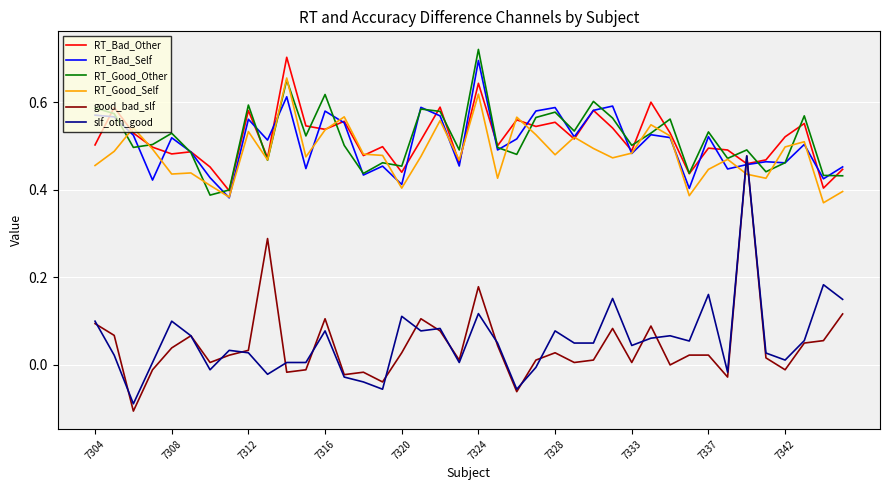

Which series has the largest range (max minus min)?

good_bad_slf